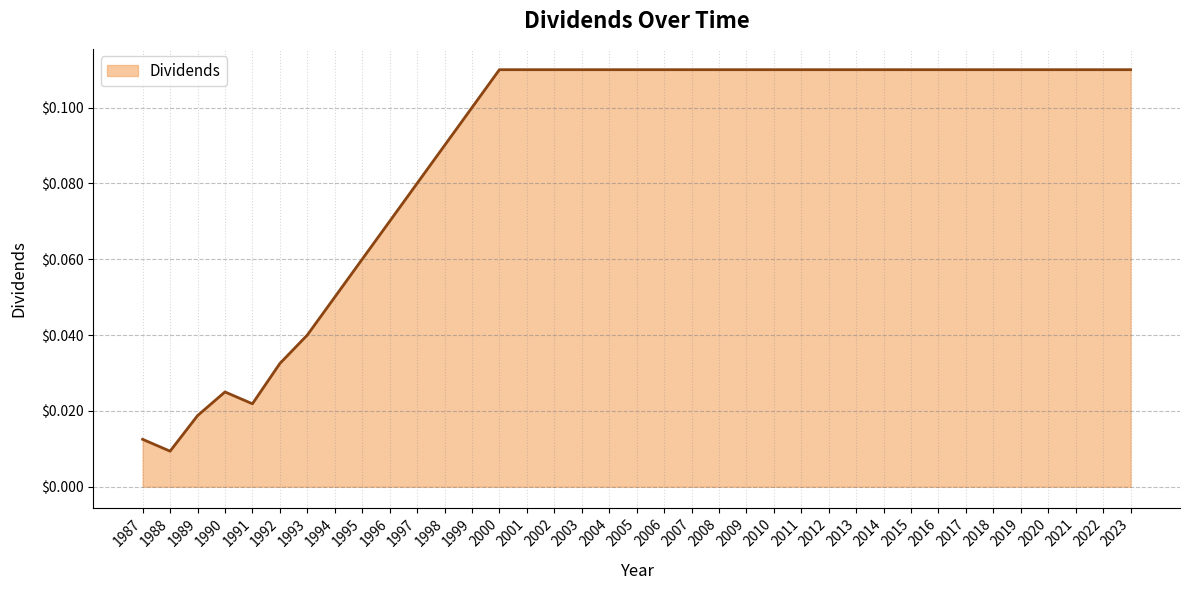

Where is the data nearest to the value 0?

1988